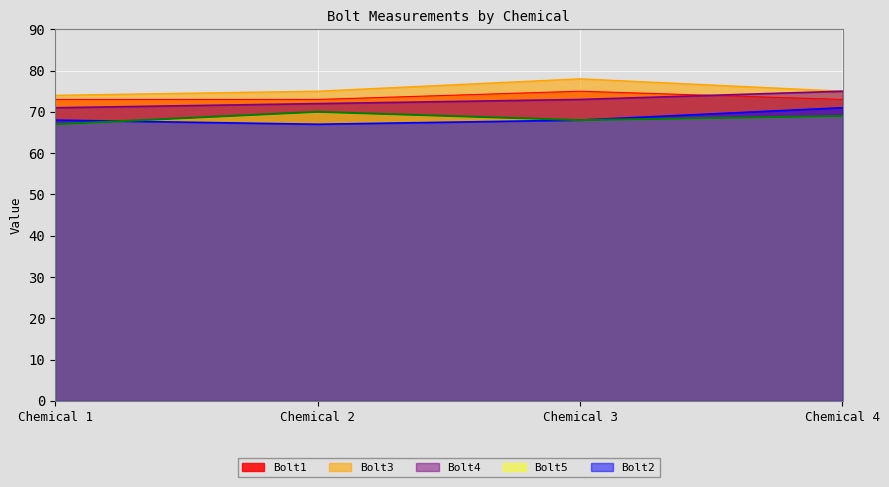

What is the highest value of the Bolt3 series?

78